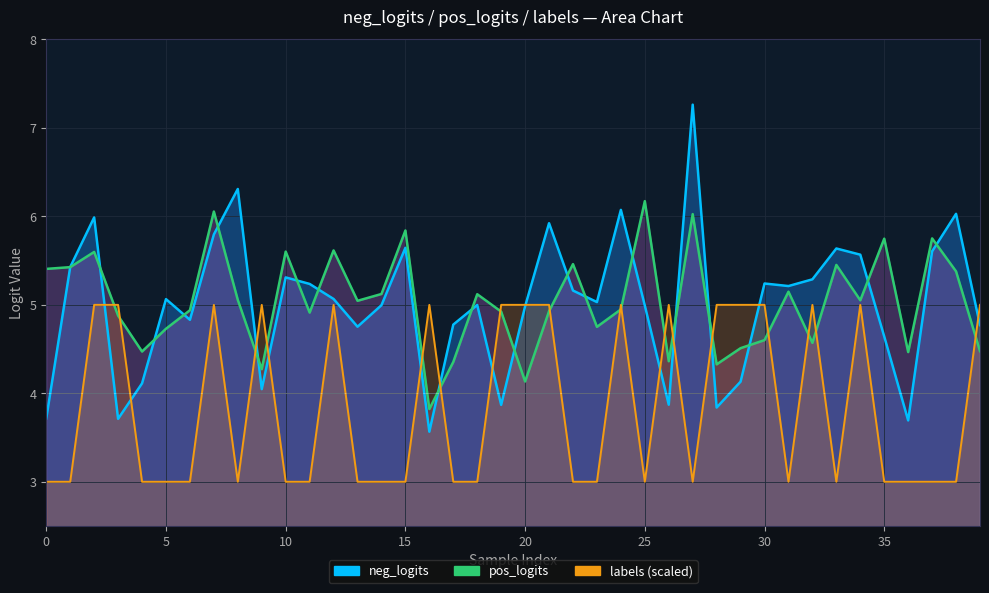

In neg_logits line, how many points are lower than both neighbors (excluding endpoints)?

11